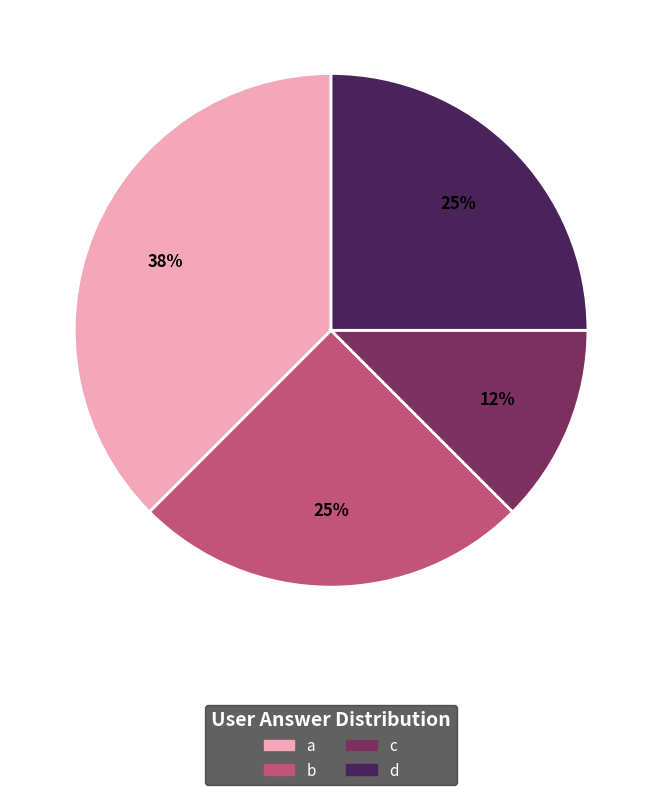

To the nearest percent, what is the combined percentage of a and c?

50%